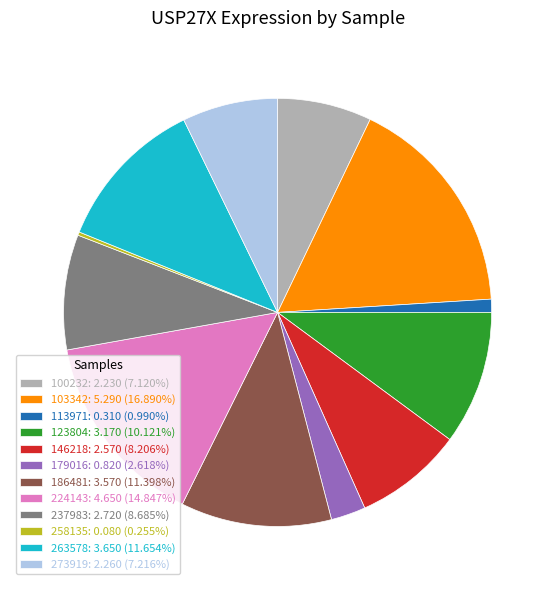

Is the sum of 263578: 3.650 (11.654%) and 186481: 3.570 (11.398%) greater than half?

No